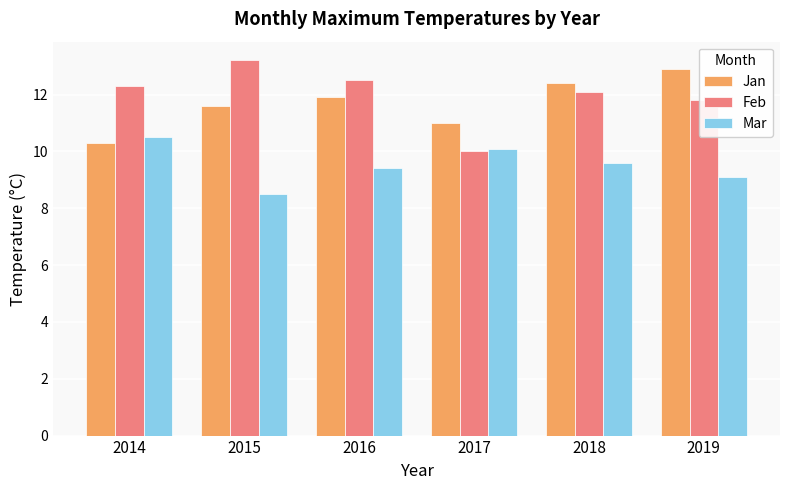

The value of Mar at 2016 is 9.4. True or false?

True